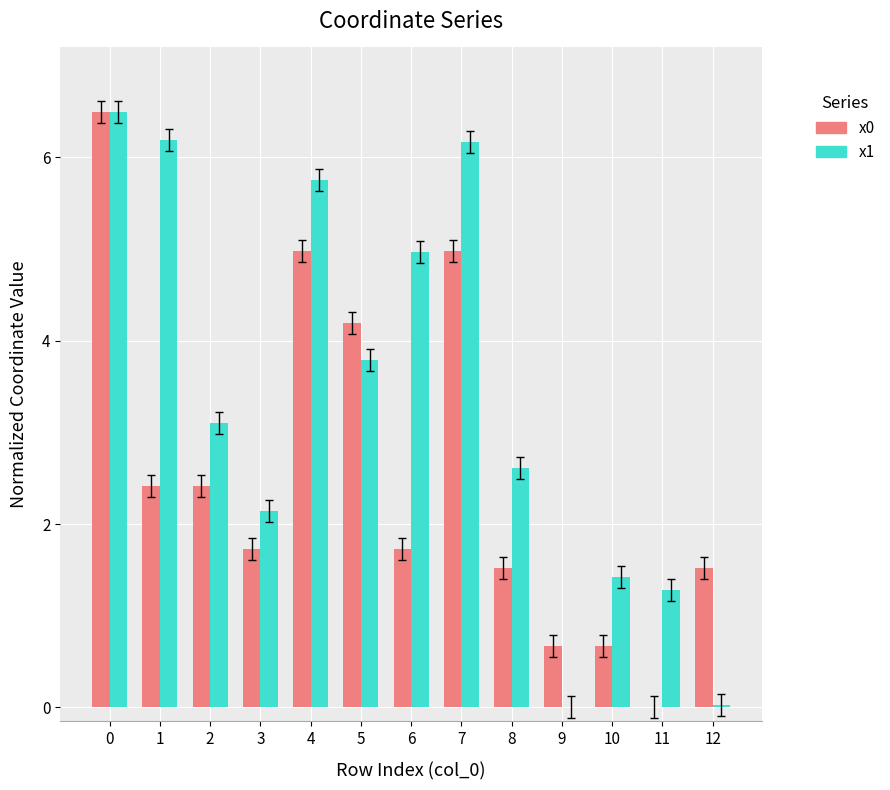

Are the bars grouped side by side (vs. stacked)?

Yes